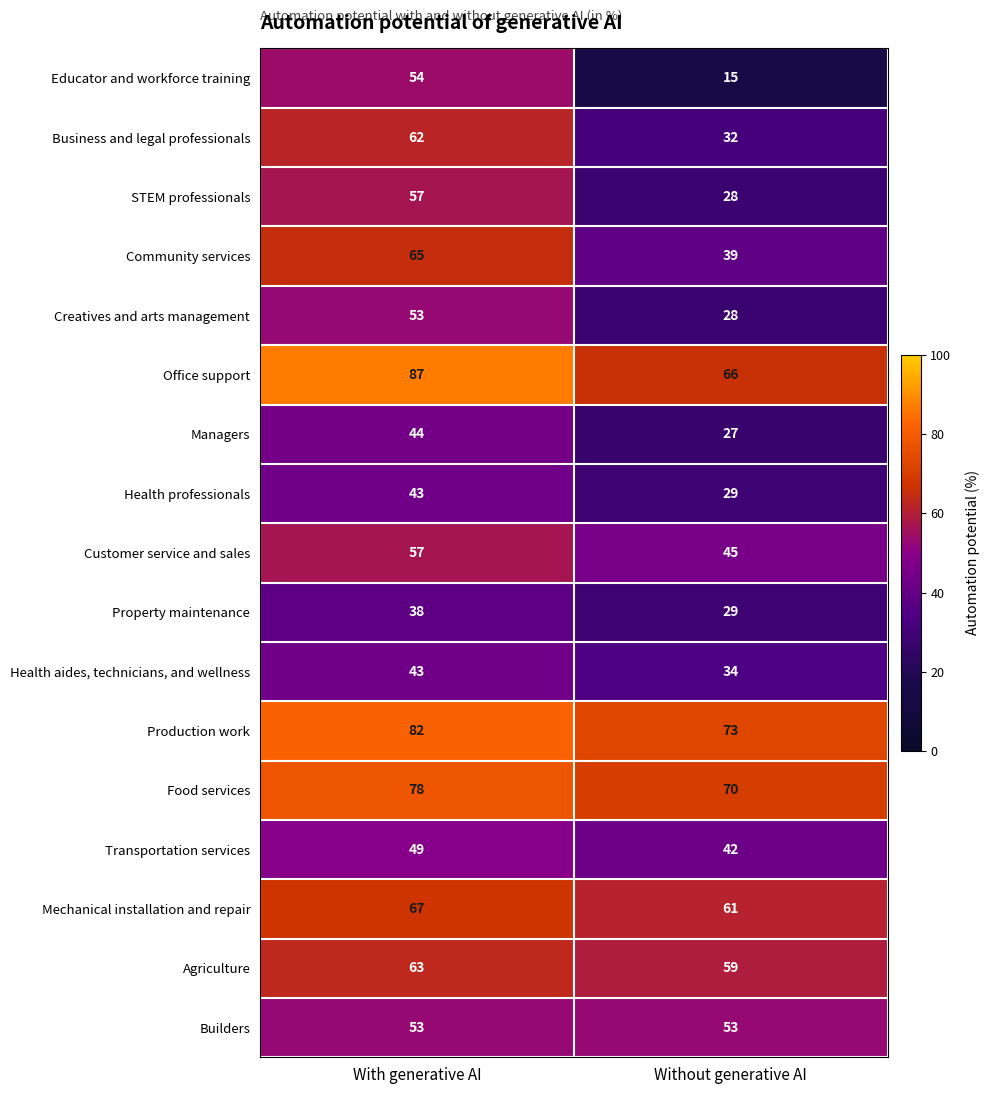

The value of Agriculture at With generative AI is 39. True or false?

False